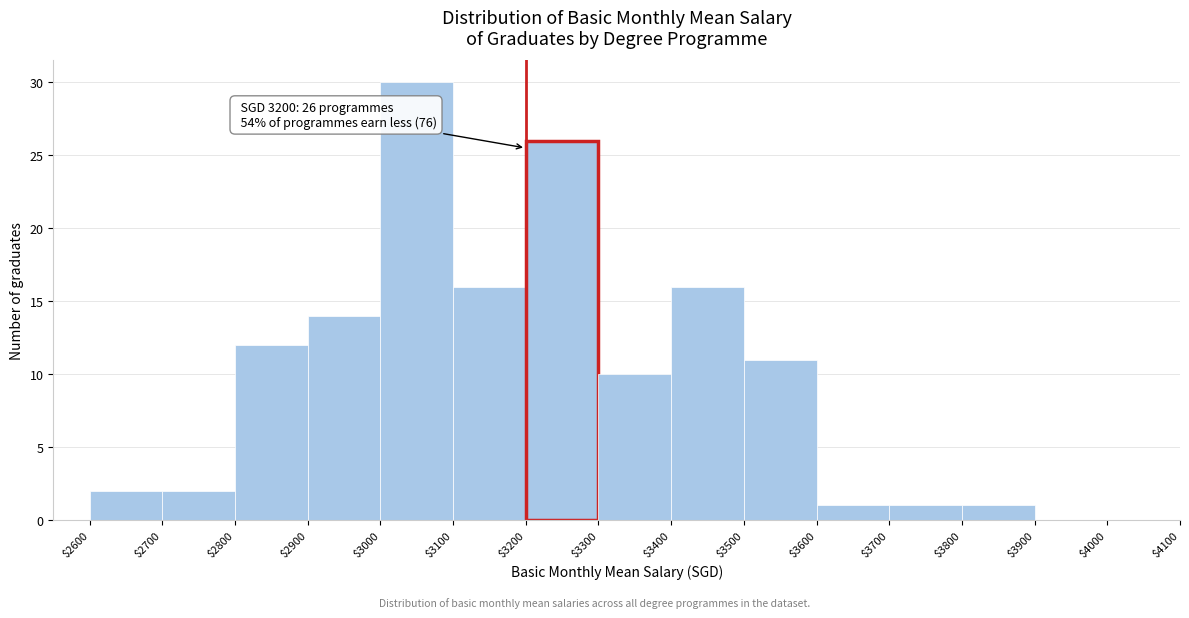

Which range on the x-axis has the tallest bar?

$3000 to $3100